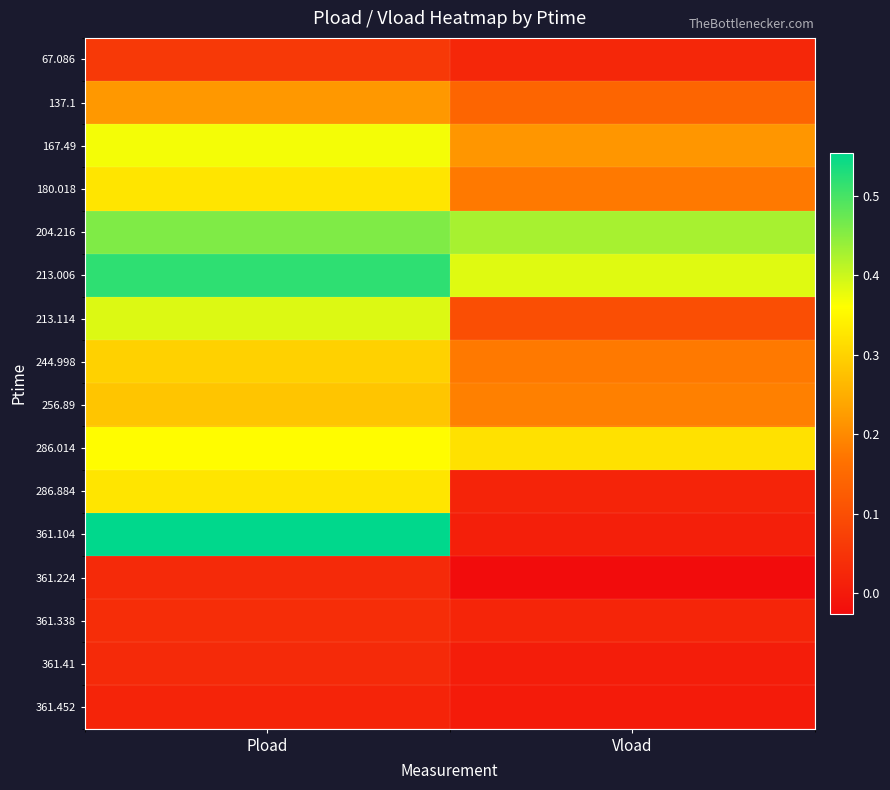

List the series in order of their peak value, highest first.

361.104, 213.006, 204.216, 213.114, 167.49, 286.014, 180.018, 286.884, 244.998, 256.89, 137.1, 67.086, 361.338, 361.41, 361.224, 361.452